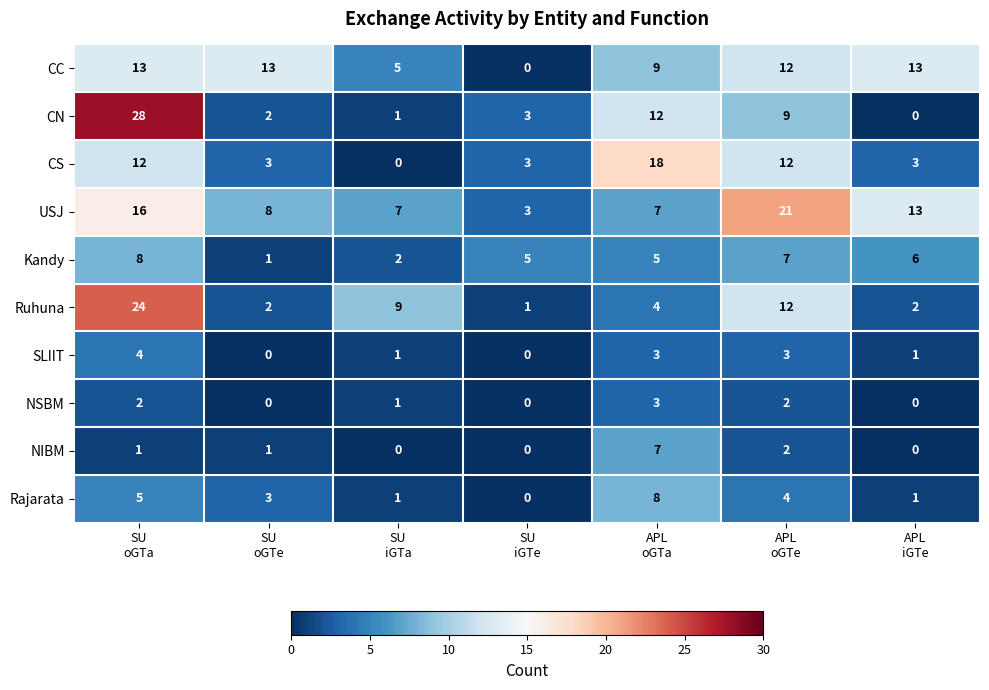

Which series has the widest spread of values?

CN